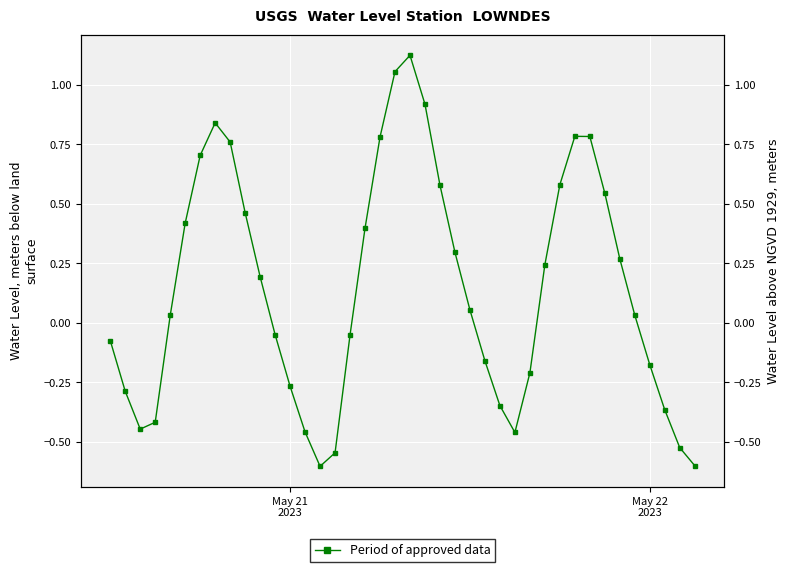

The value at 3 is -0.7. True or false?

False